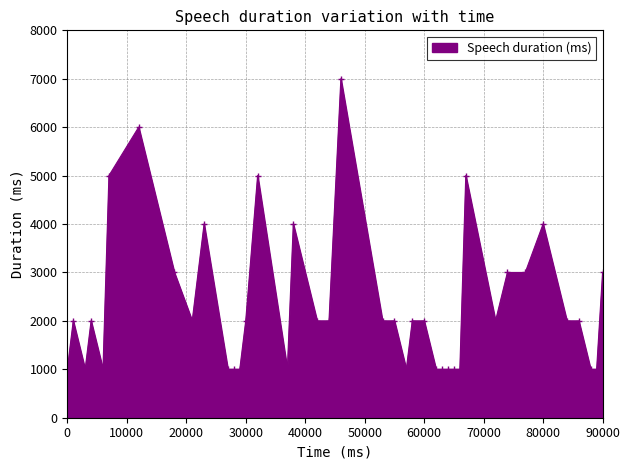

What is the difference between the second highest and minimum values?

5000